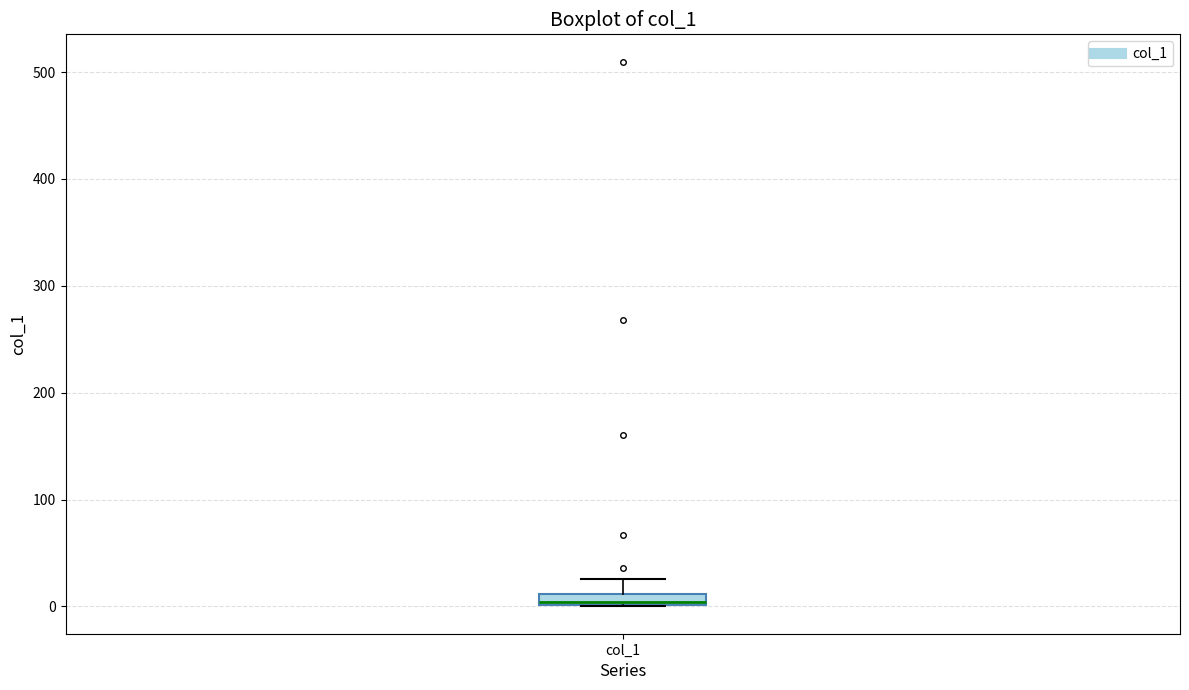

Where does the upper whisker of the box for col_1 end on the y-axis? The values are not printed on the chart, so give them approximately, as read against the axis.

30